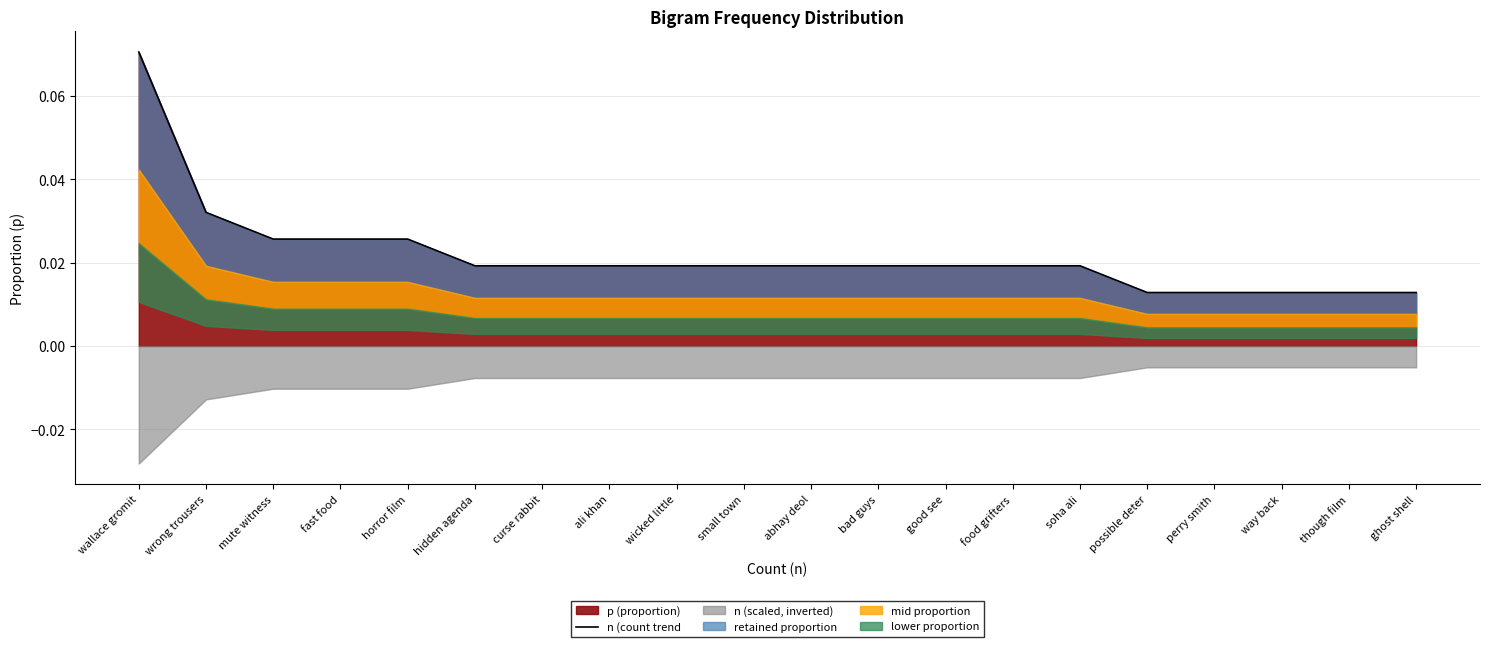

Reading left to right, what are all the values shown in this chart?

wallace gromit=0.1	wrong trousers=0.0	mute witness=0.0	fast food=0.0	horror film=0.0	hidden agenda=0.0	curse rabbit=0.0	ali khan=0.0	wicked little=0.0	small town=0.0	abhay deol=0.0	bad guys=0.0	good see=0.0	food grifters=0.0	soha ali=0.0	possible deter=0.0	perry smith=0.0	way back=0.0	though film=0.0	ghost shell=0.0